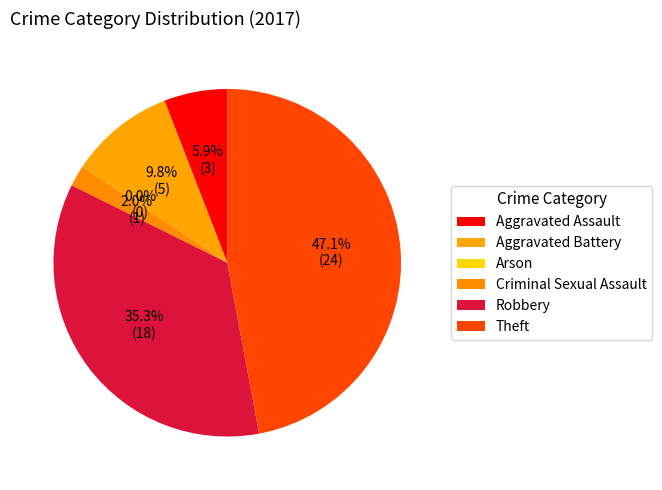

To the nearest percent, what is the difference between the Arson and Theft slice percentages?

47%